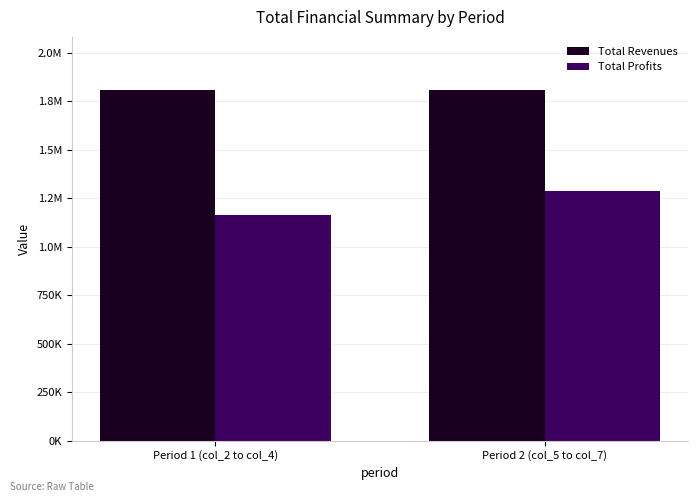

What are all the series names shown in the legend?

Total Revenues, Total Profits